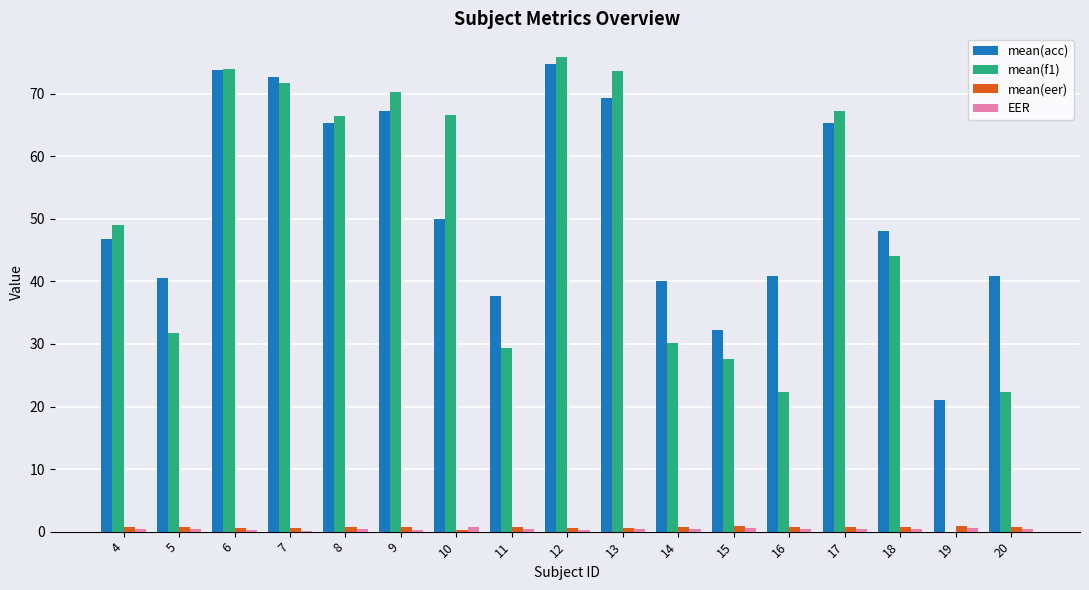

Which series has the largest total across all categories?

mean(acc)